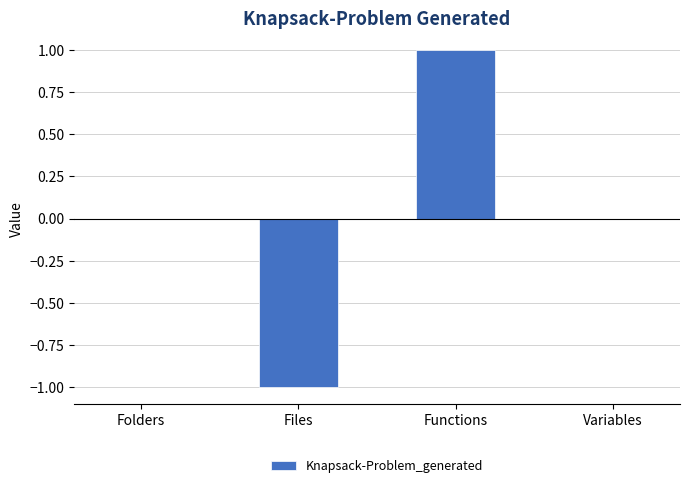

How many series are shown in this chart?

1